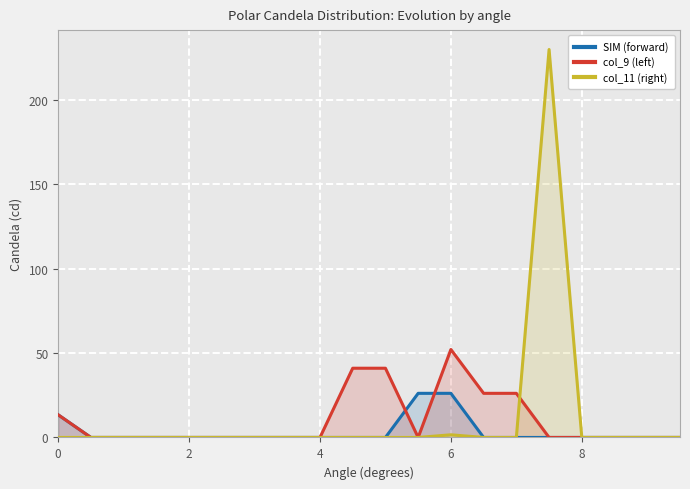

Rank the series by their average value, from lowest to highest.

SIM (forward), col_9 (left), col_11 (right)